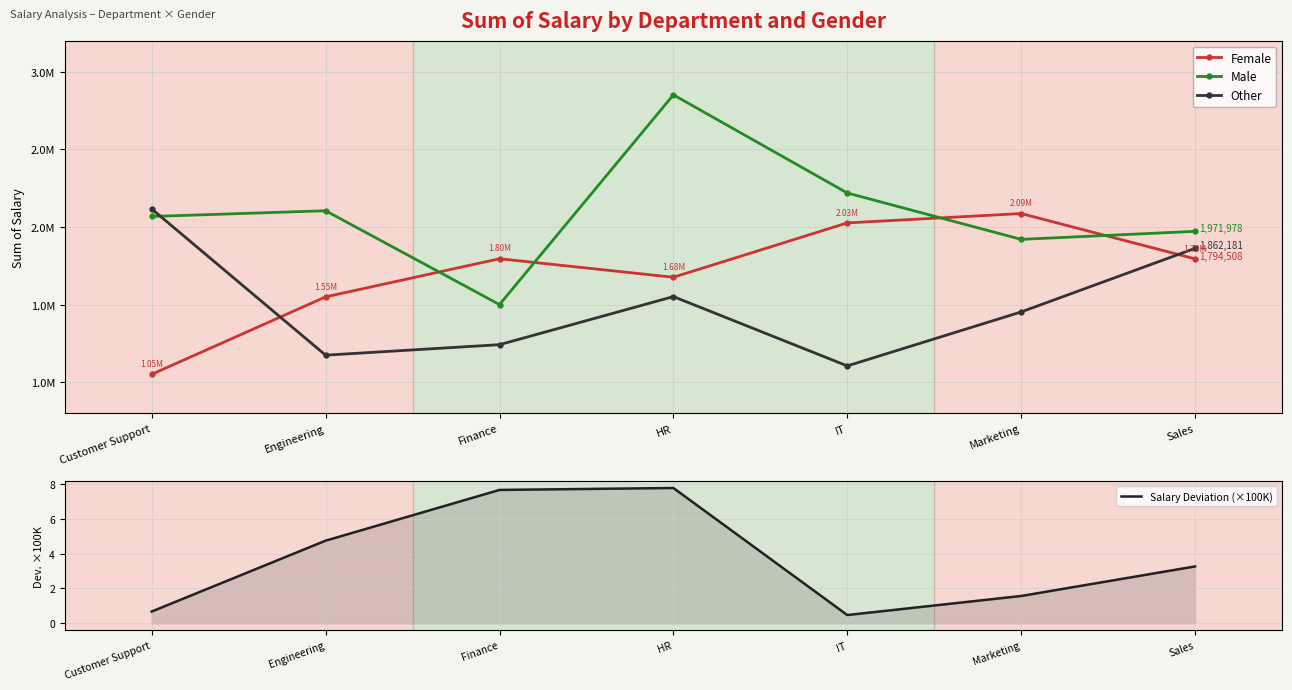

Which series has the largest range (max minus min)?

Male